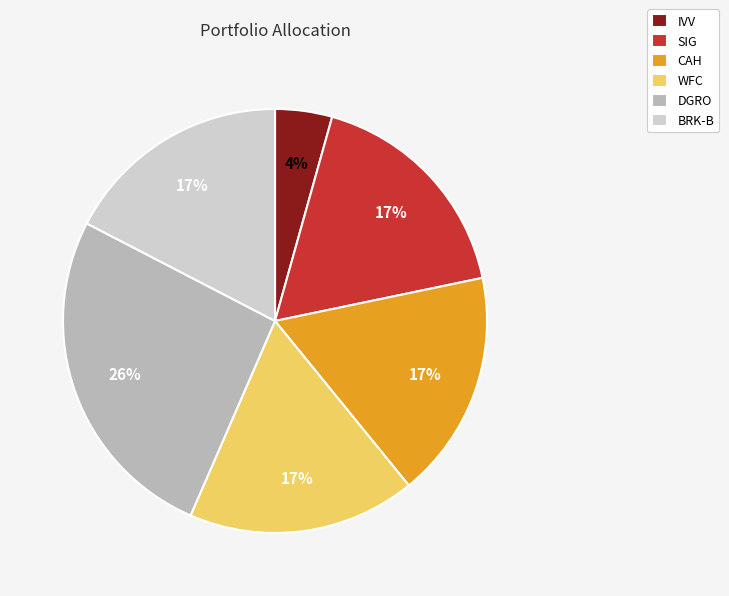

To the nearest percent, what percentage of the pie is BRK-B?

17%